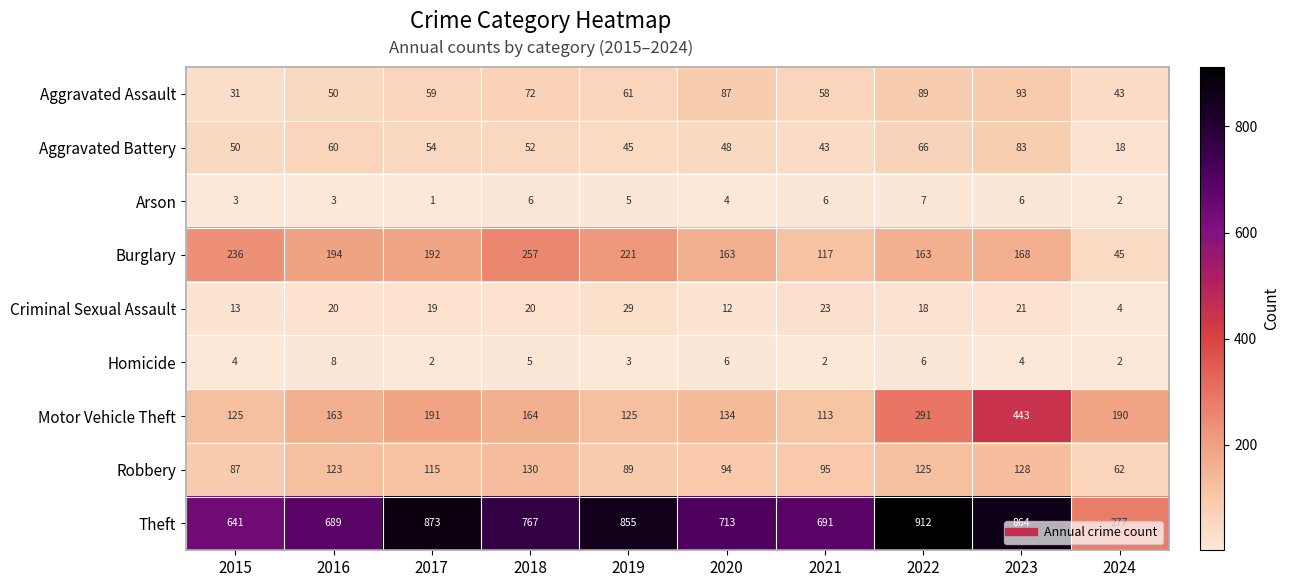

True or false: Aggravated Battery has a value of 50 at 2015.

True